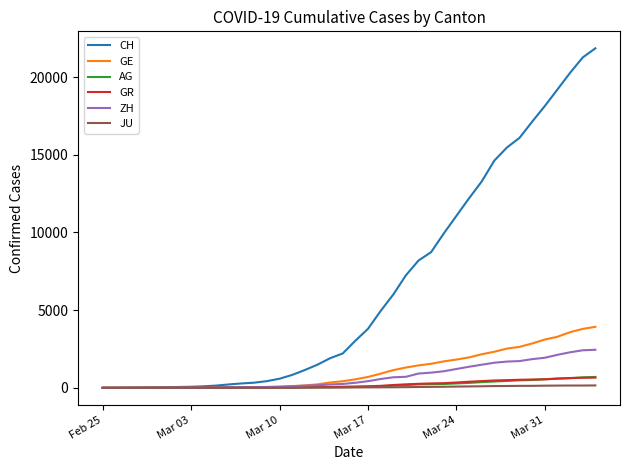

Which series has the largest total across all categories?

CH